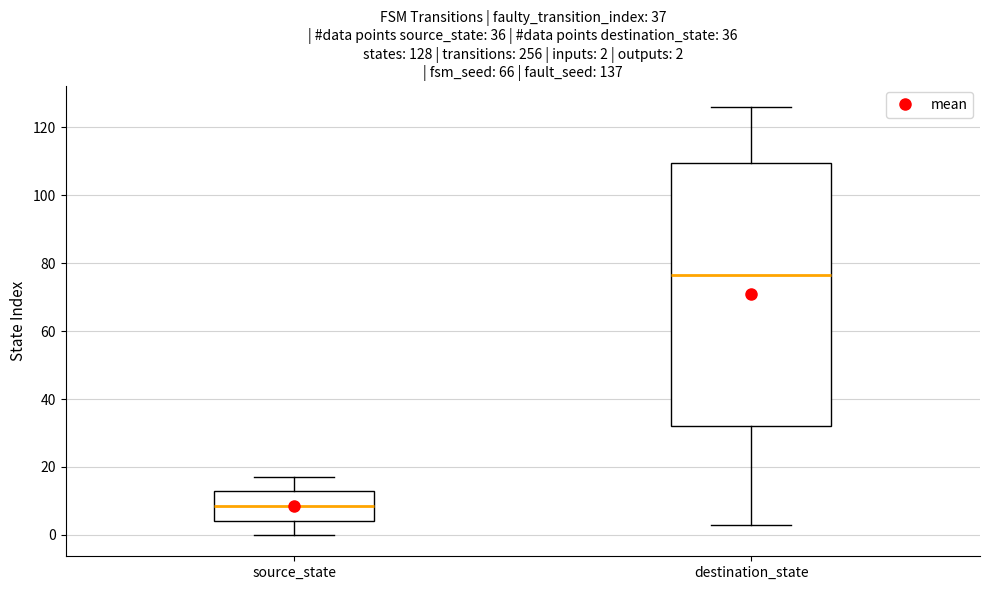

Which box is the tallest, from its lower edge to its upper edge?

destination_state